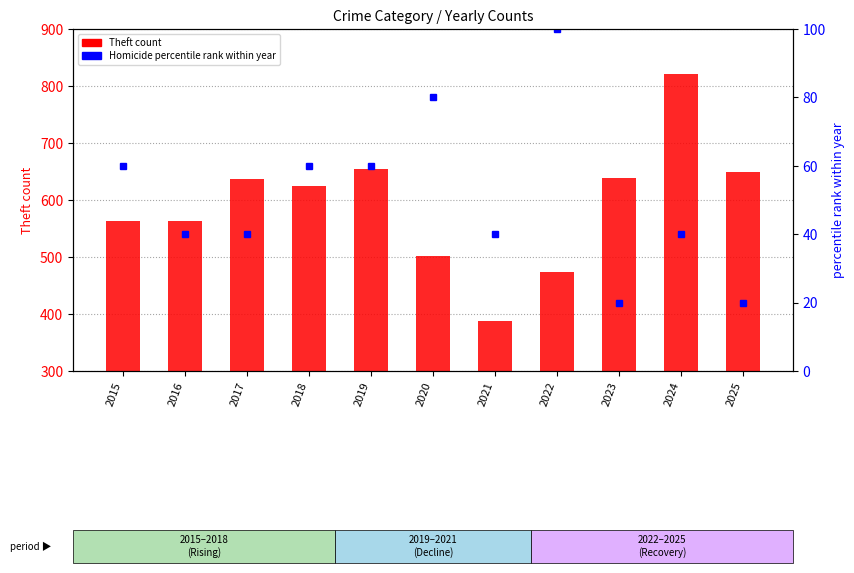

Which category has the lowest value in the Homicide % rank within year series?

2023